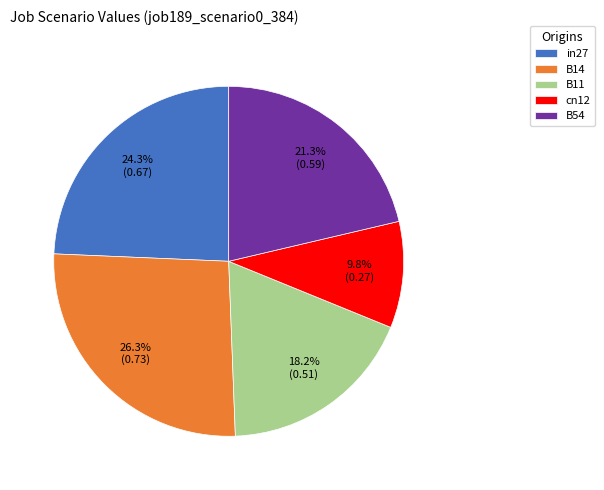

What portion of the pie excludes B14?

73.7%